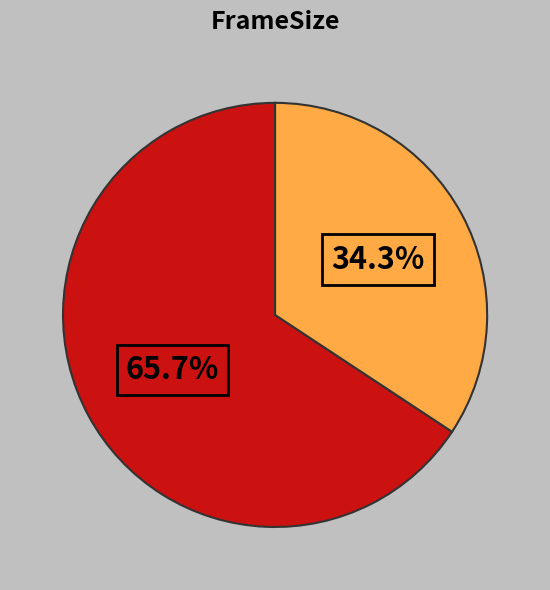

To the nearest percent, what is the difference between the largest and smallest slice percentages?

31%